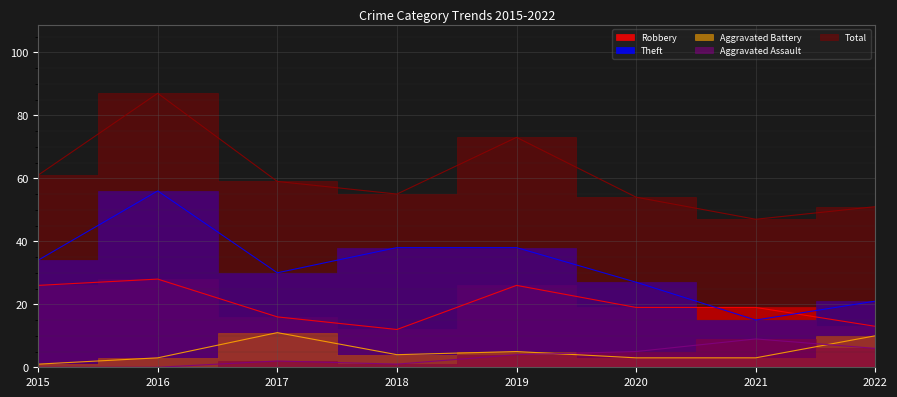

Rank the categories by Total value from lowest to highest.

2021, 2022, 2020, 2018, 2017, 2015, 2019, 2016